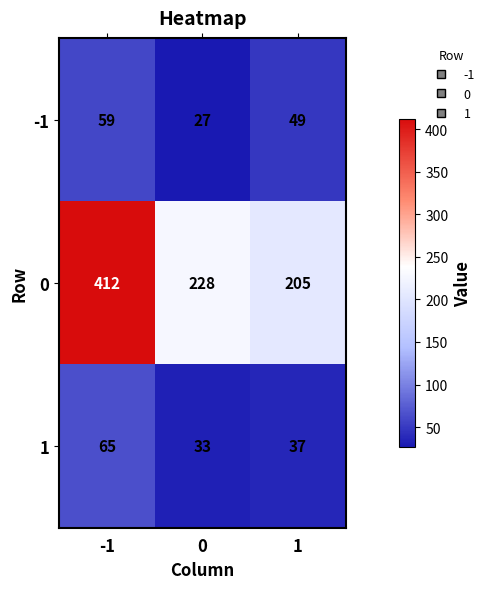

Which series changed the most between 0 and 1?

0